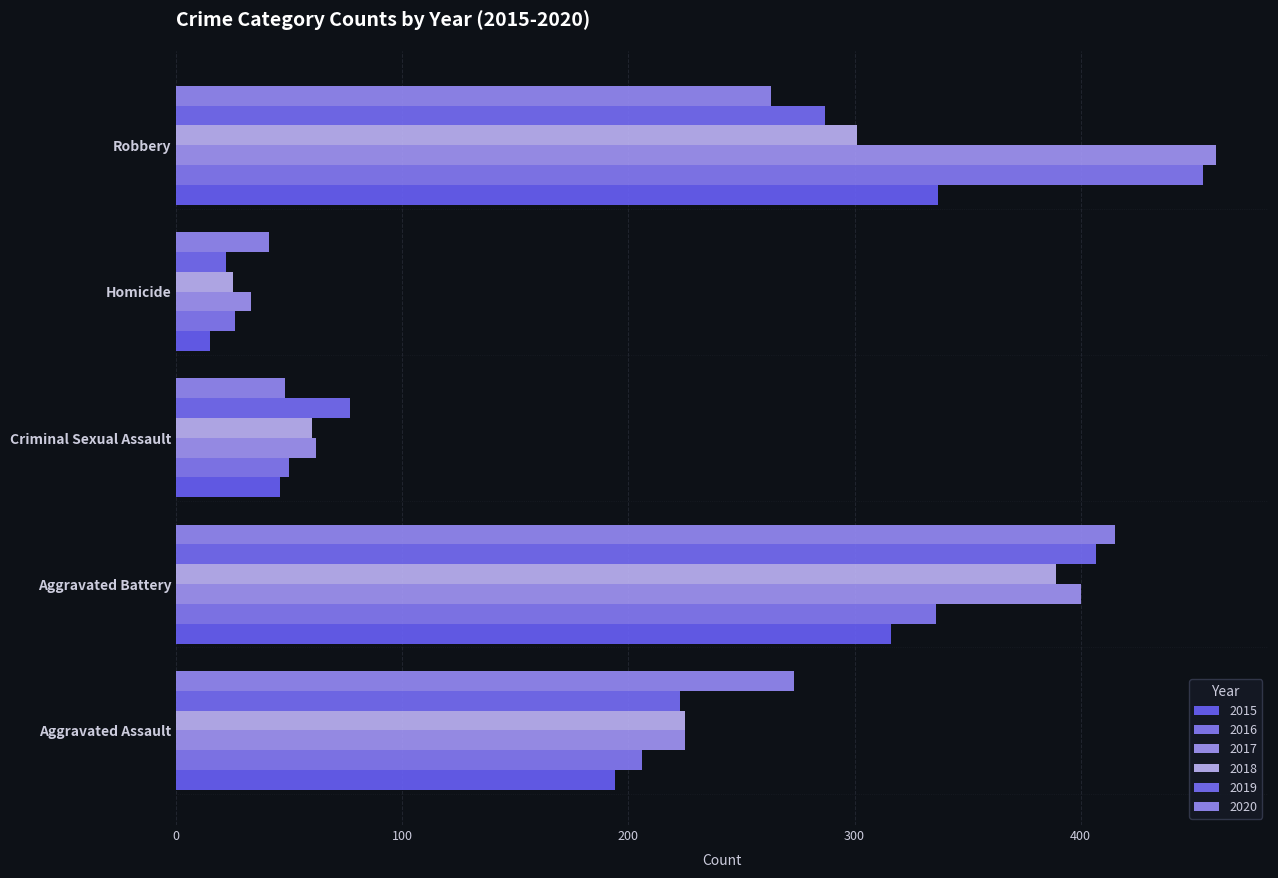

At which label does 2020 first exceed 263?

Aggravated Assault